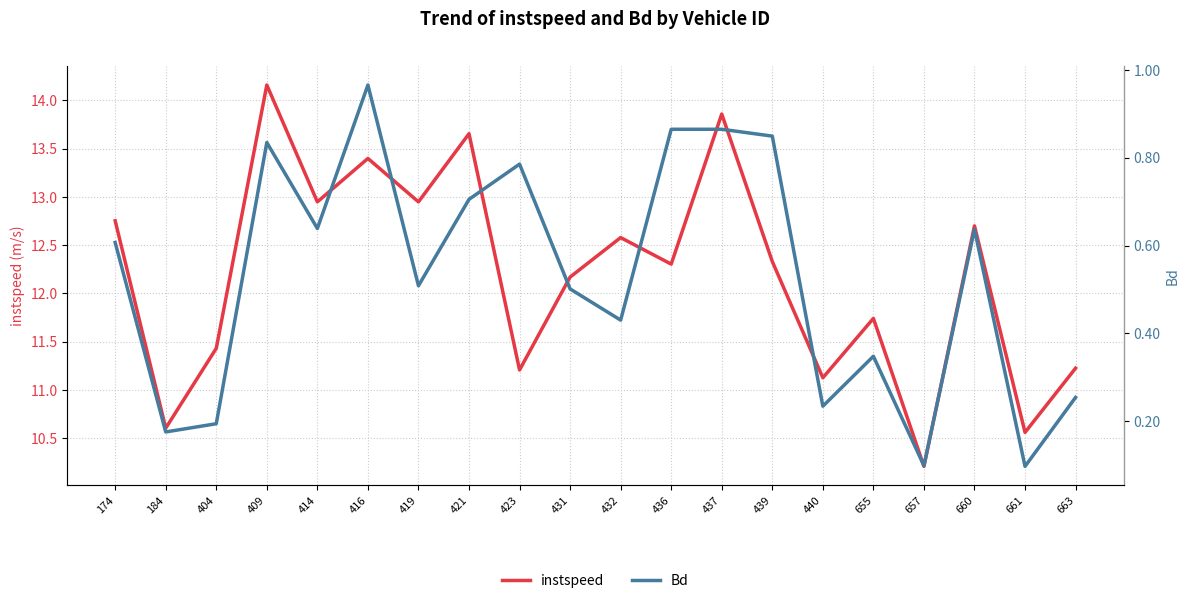

What is the maximum value shown in the chart?

14.2